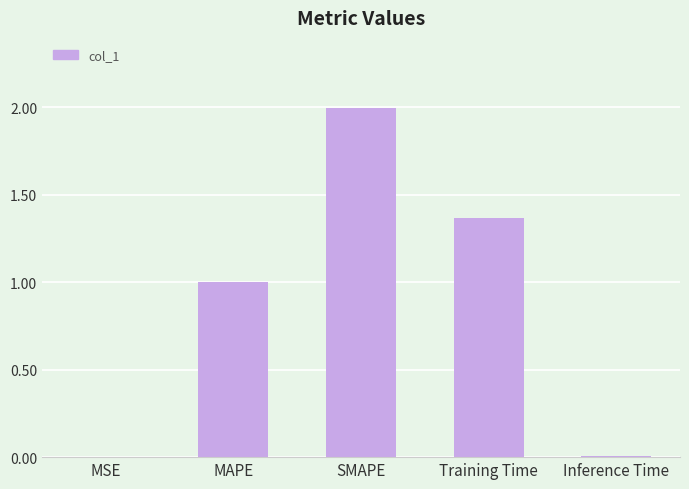

What value does the data have at MAPE?

1.0